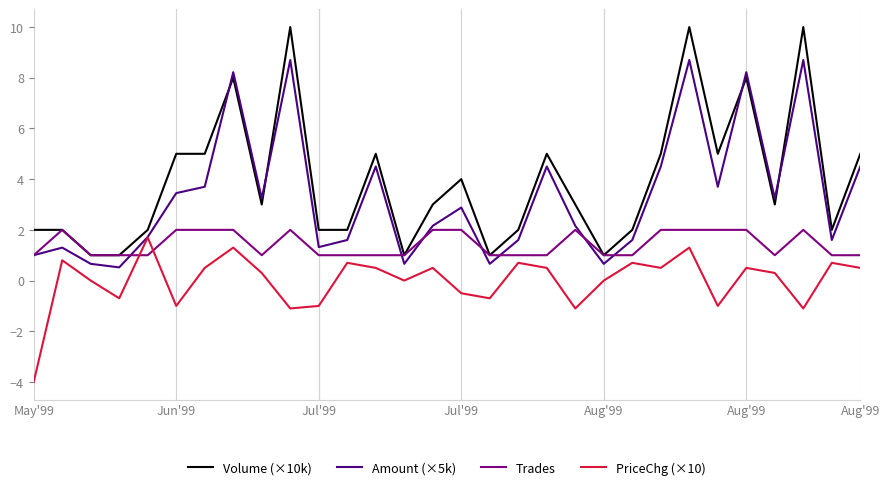

What are all the series names shown in the legend?

Volume (×10k), Amount (×5k), Trades, PriceChg (×10)